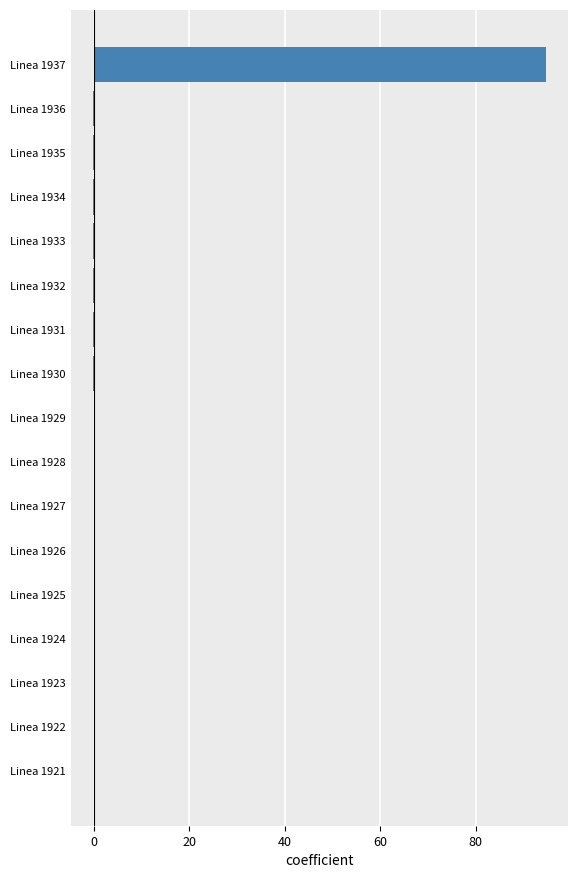

Are the bars horizontal?

Yes